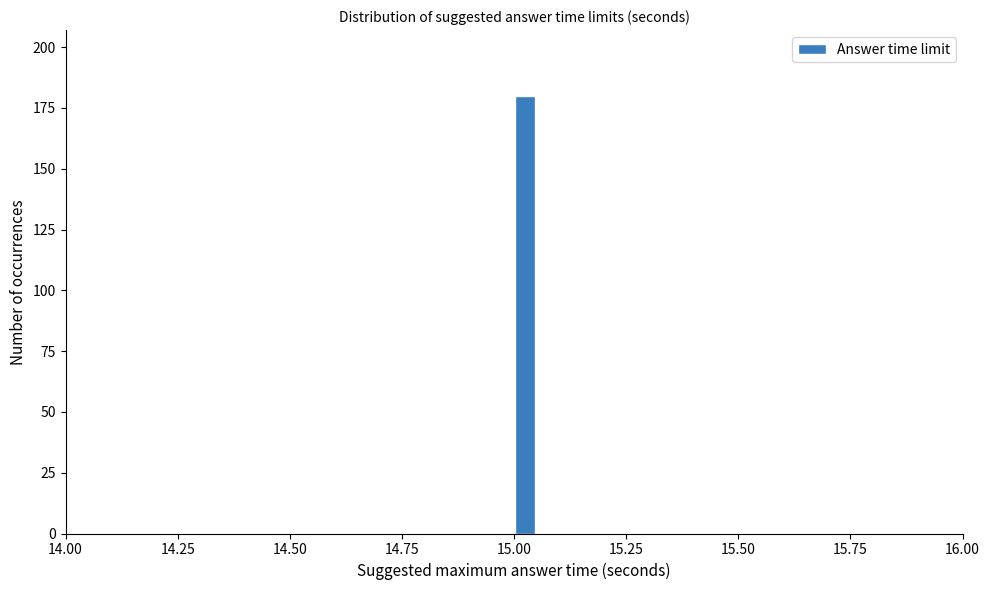

Around what value on the x-axis is the tallest bar? Give the approximate position of its centre, as read against the axis.

15.05